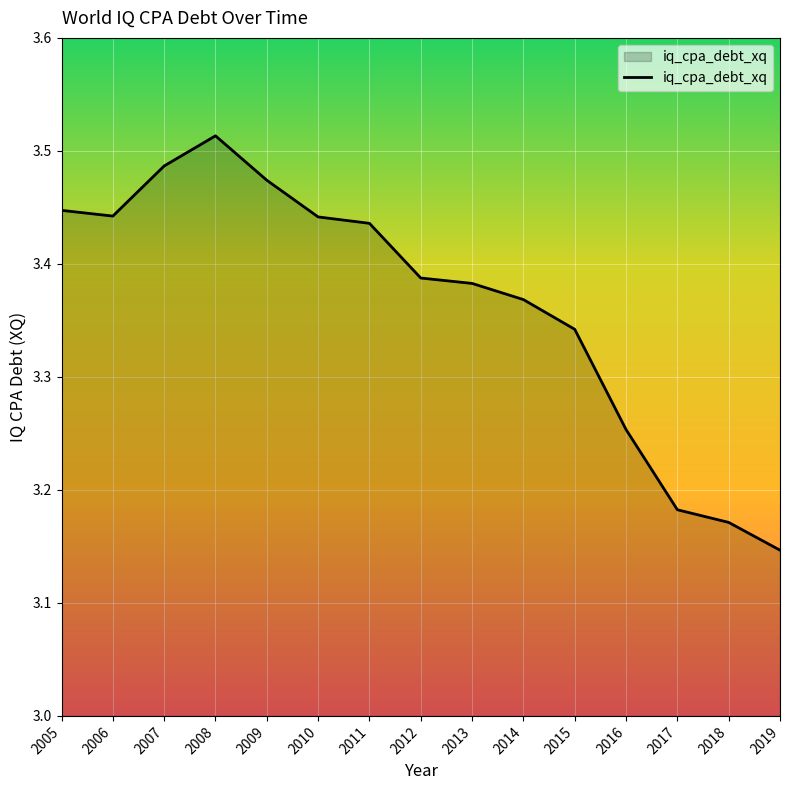

Is it true that the value at 2018 is 1.0?

False